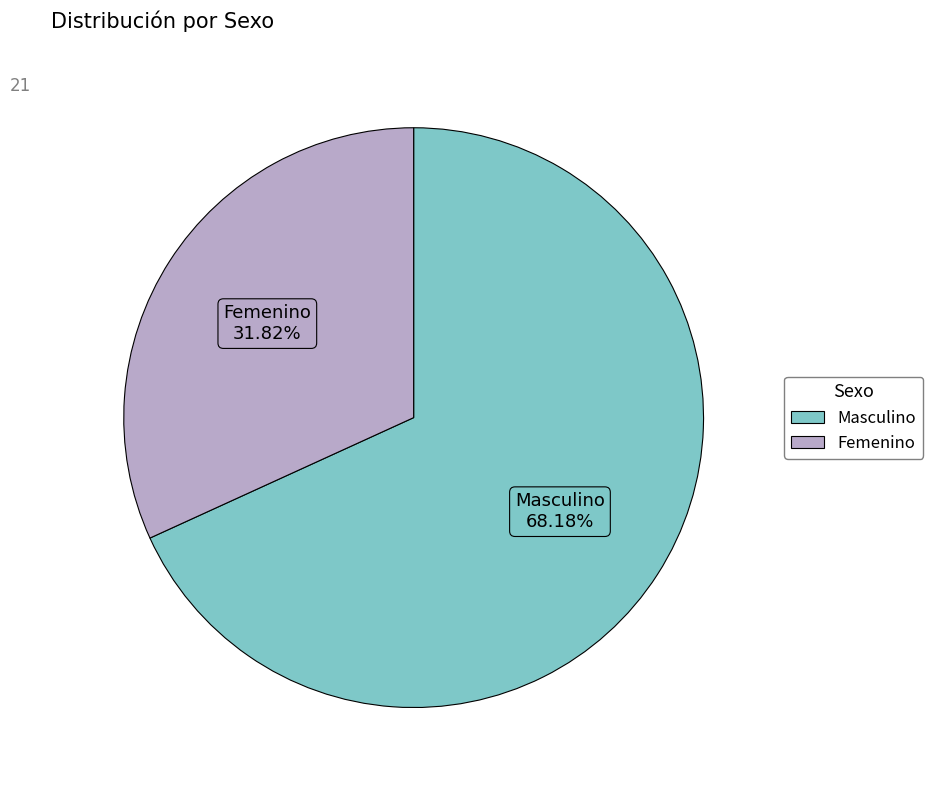

How many slices are in this pie chart?

2